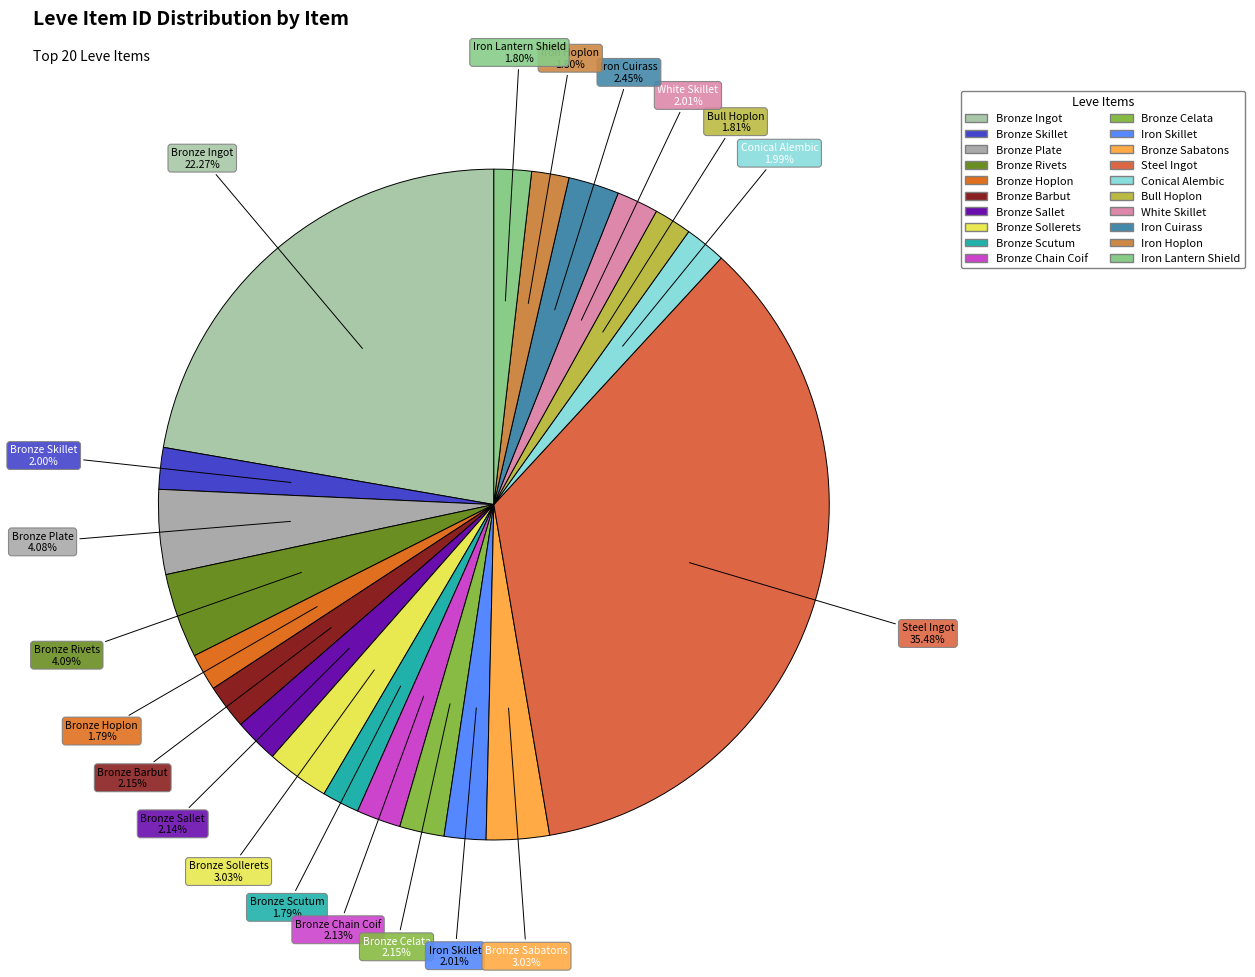

Is there any slice that represents more than half of the pie?

No